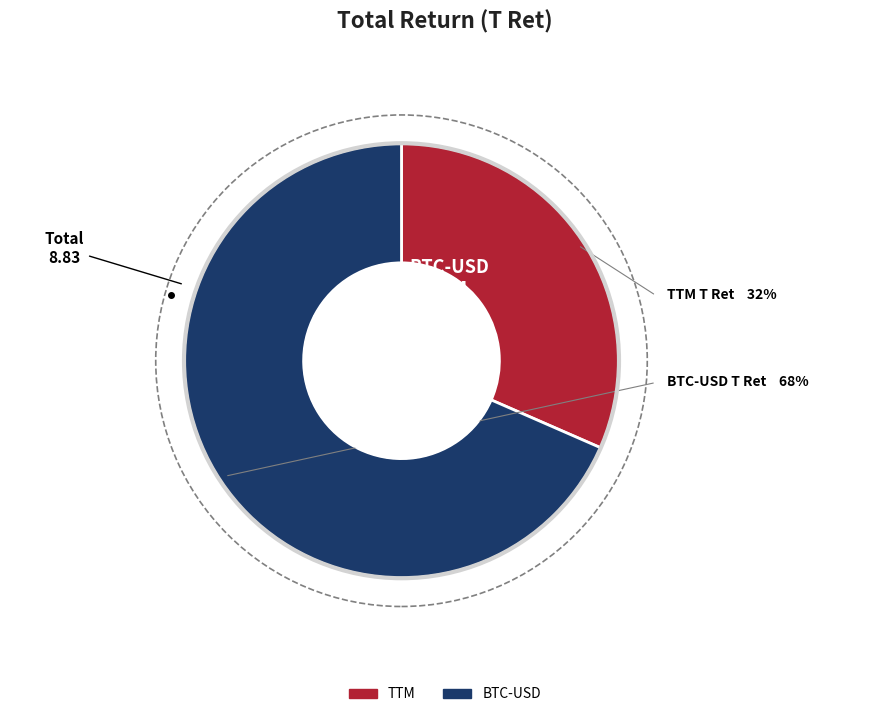

Combined, what portion of the pie is BTC-USD and TTM?

100.0%